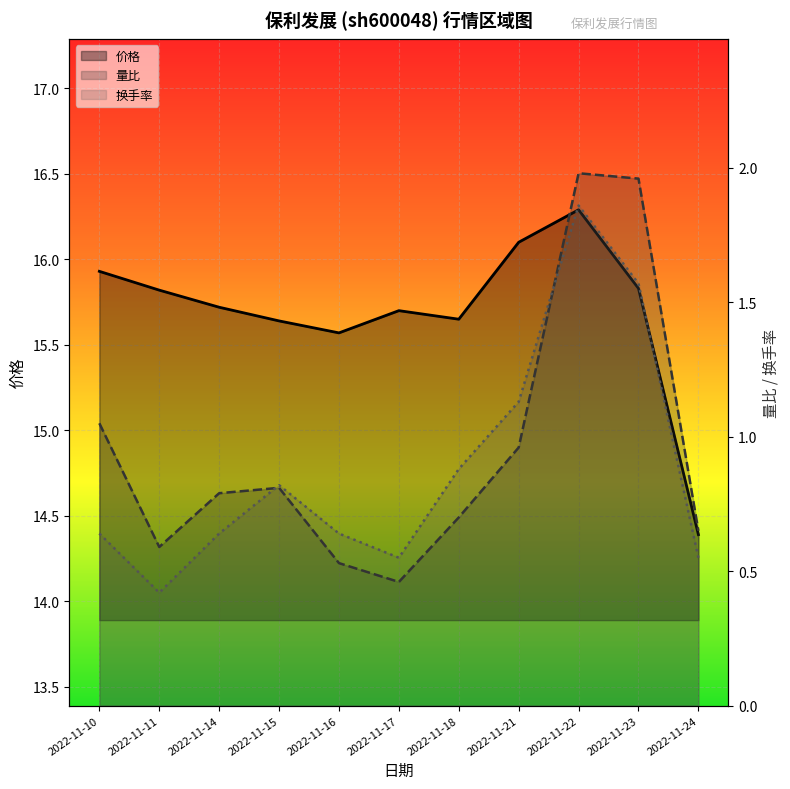

True or false: 换手率 and 价格 cross at least once.

False